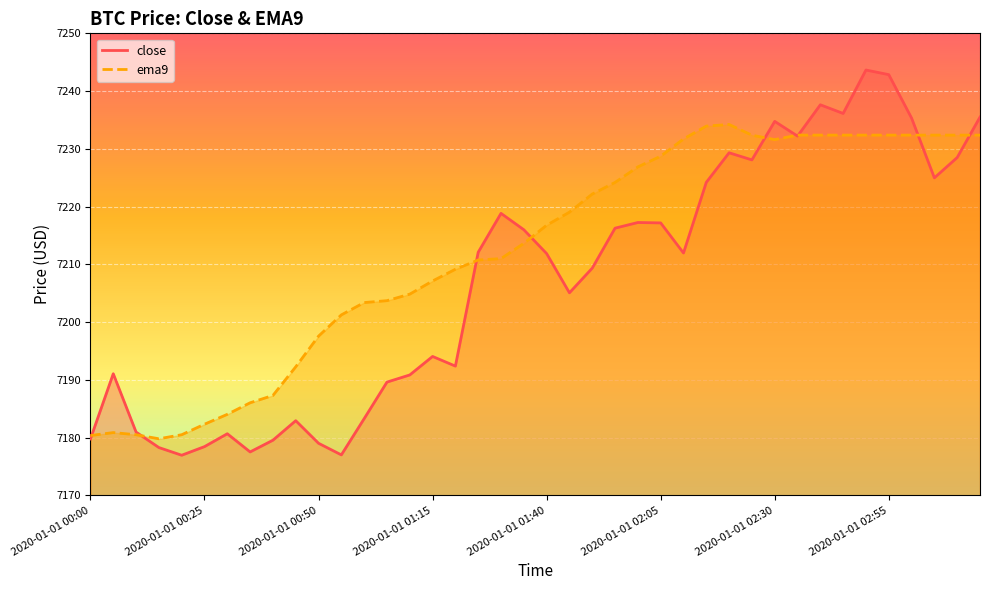

How many lines are shown in the chart?

2